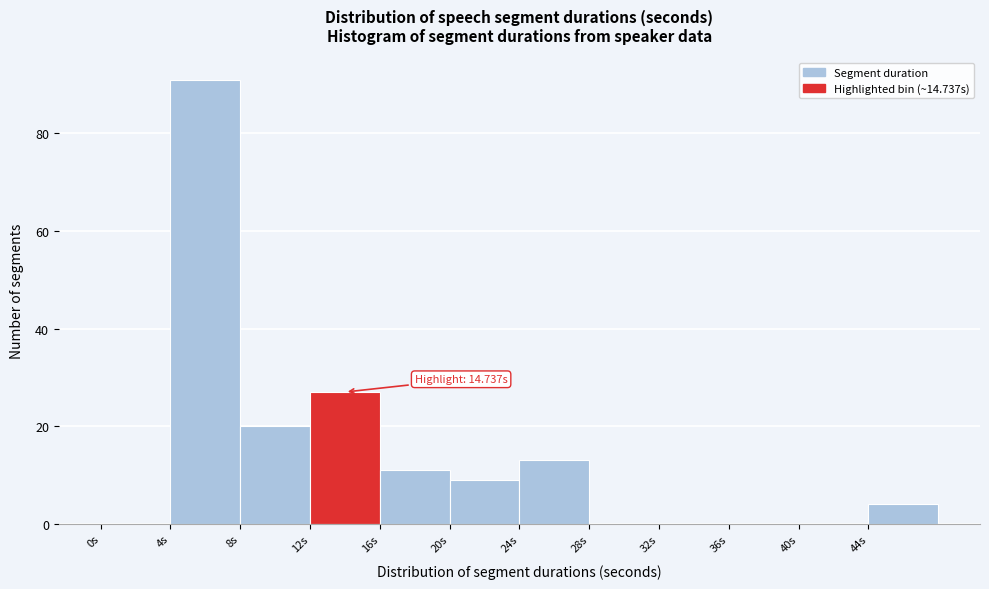

Which range on the x-axis has the tallest bar?

4 to 8